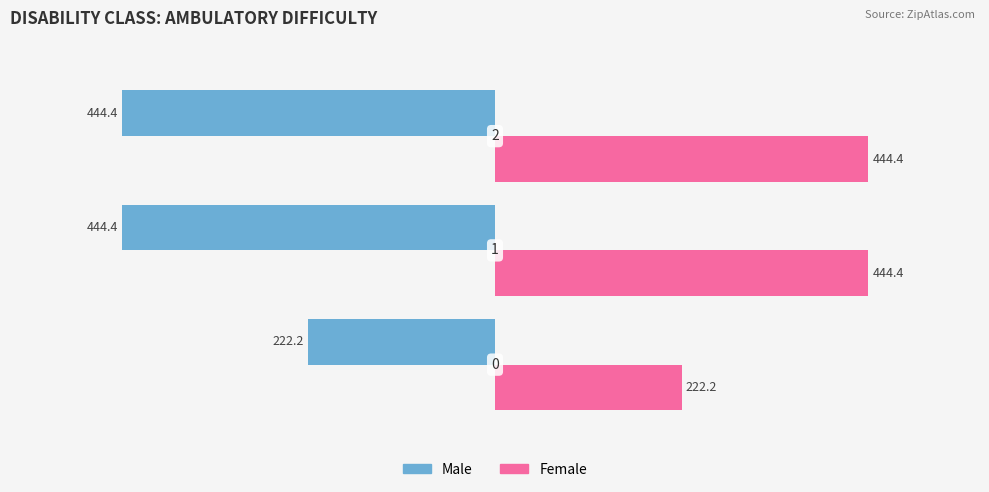

What is the difference between the maximum and minimum values in the Female series?

222.2